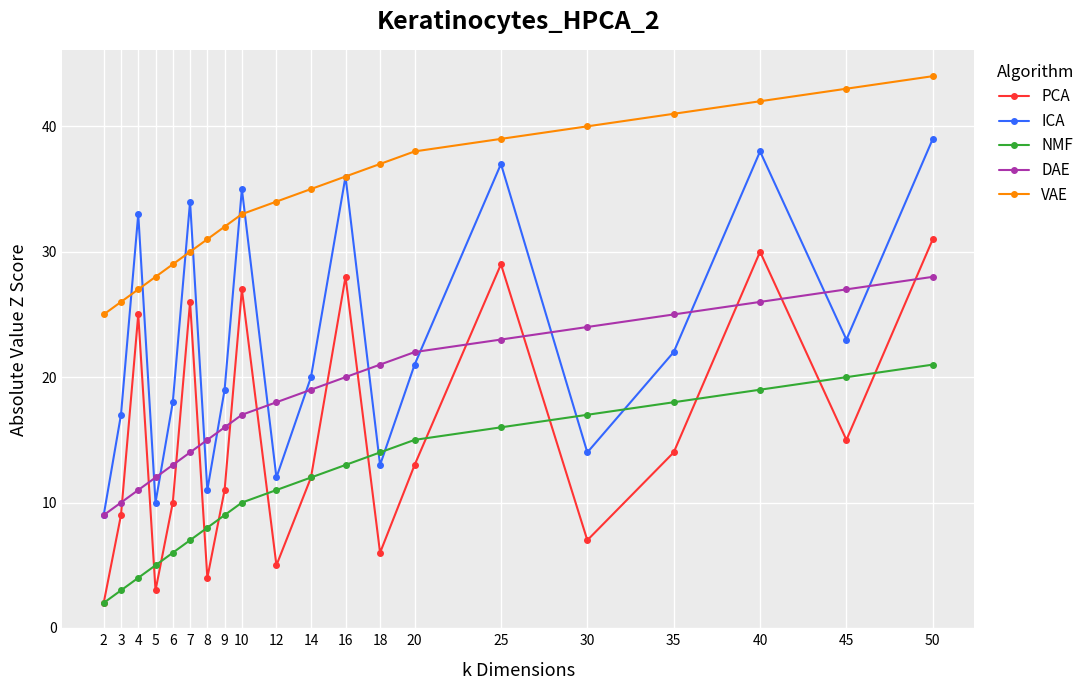

What is the difference between the highest and lowest values at 50?

23